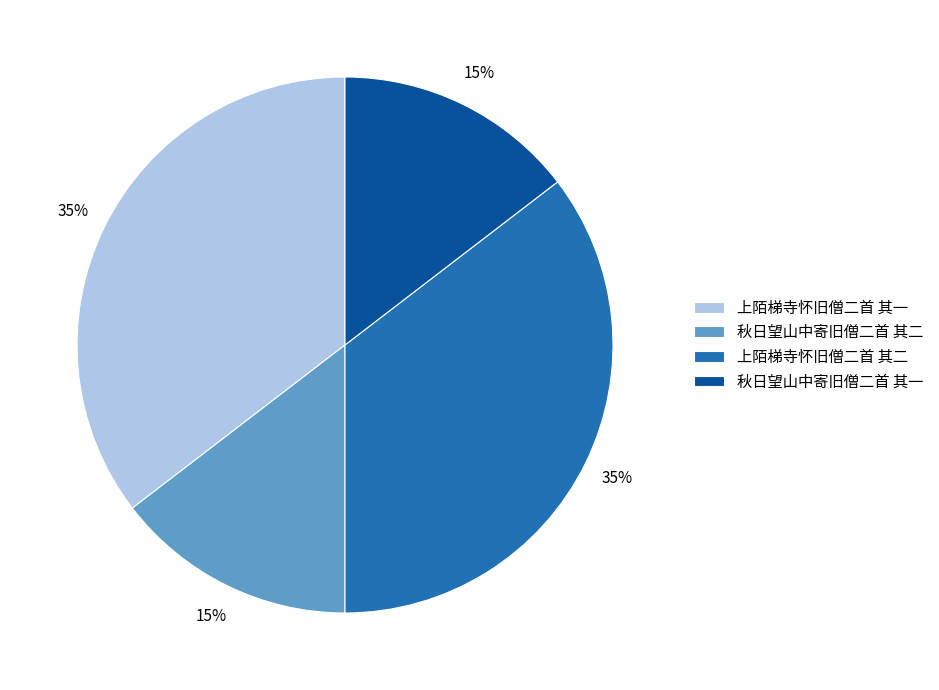

Combined, do 上陌梯寺怀旧僧二首 其二 and 上陌梯寺怀旧僧二首 其一 account for over 50%?

Yes